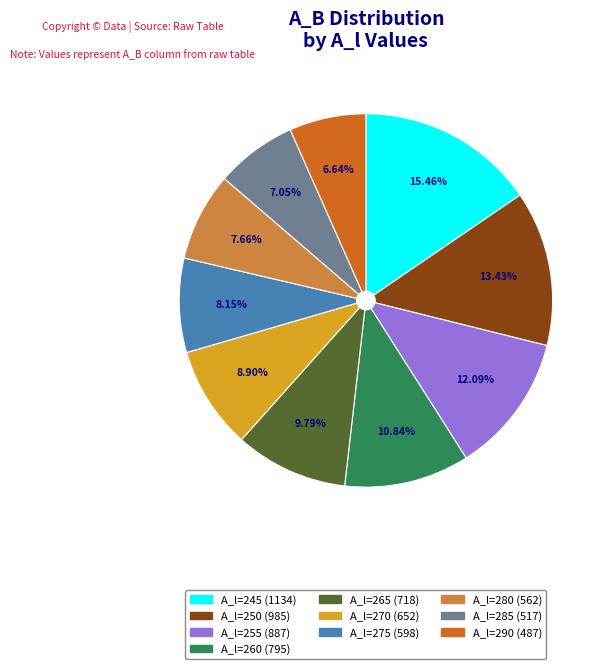

Is there any slice that represents more than half of the pie?

No